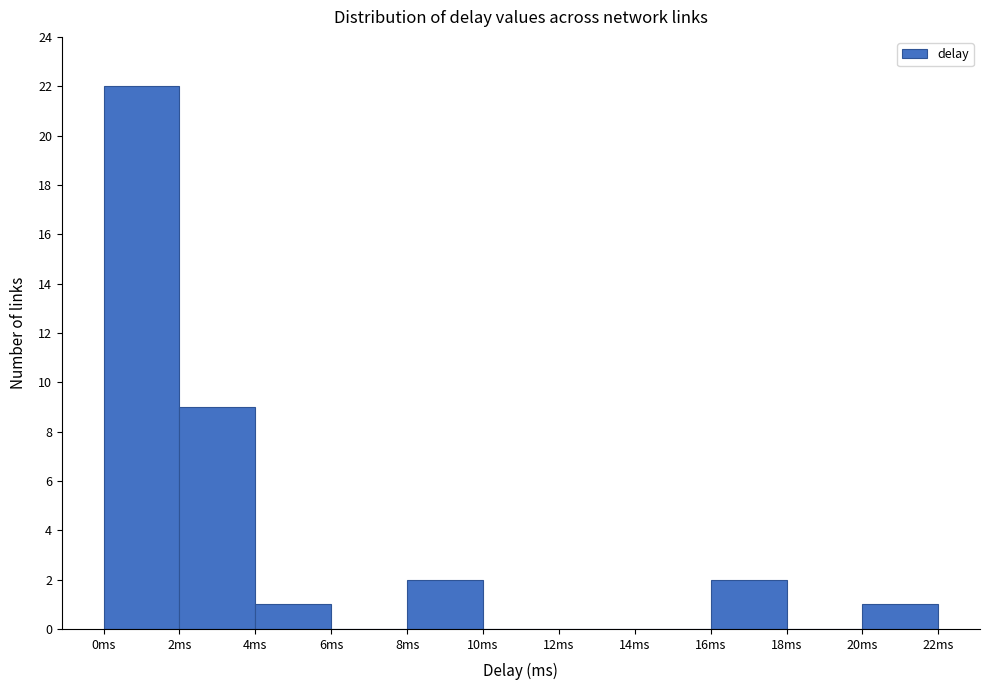

Reading left to right, list every bar in this chart as the range it spans on the x-axis followed by its height. The values are not printed on the chart, so give them approximately, as read against the axis.

0 to 2: 22
2 to 4: 9
4 to 6: 1
6 to 8: 0
8 to 10: 2
10 to 12: 0
12 to 14: 0
14 to 16: 0
16 to 18: 2
18 to 20: 0
20 to 22: 1